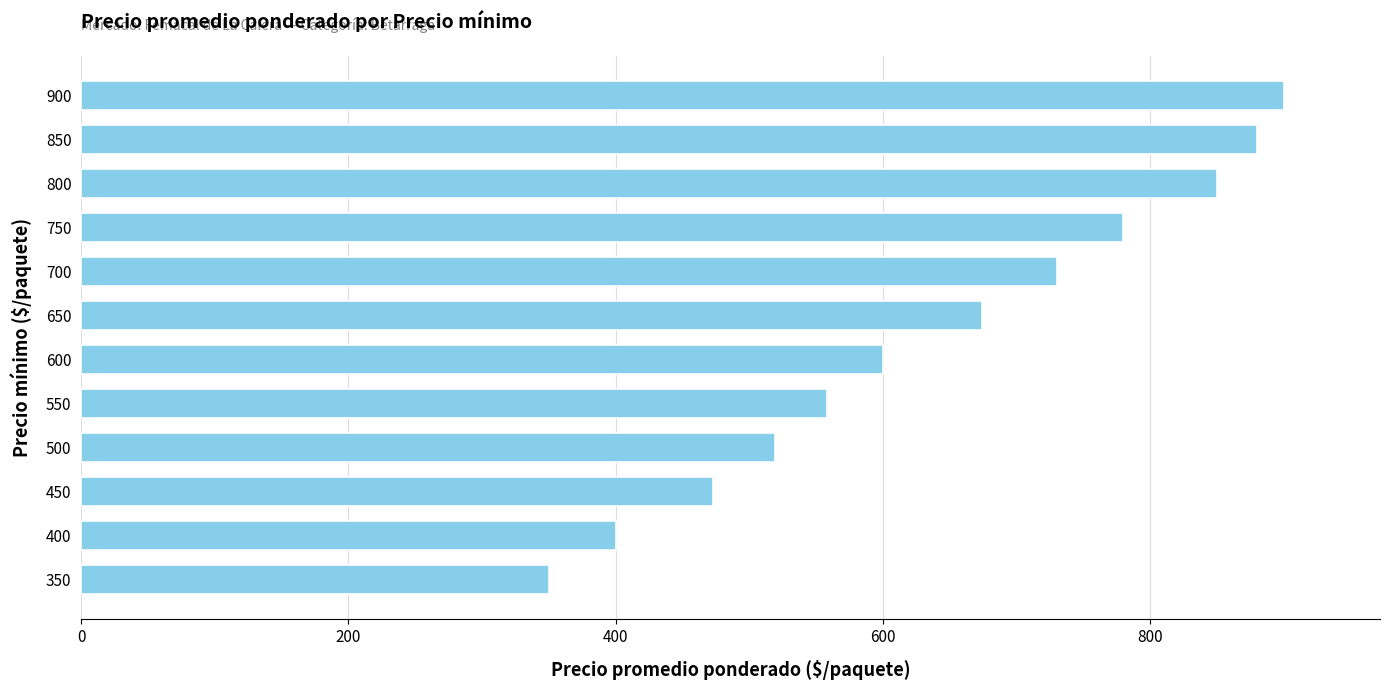

The value at 850 is 880. True or false?

True